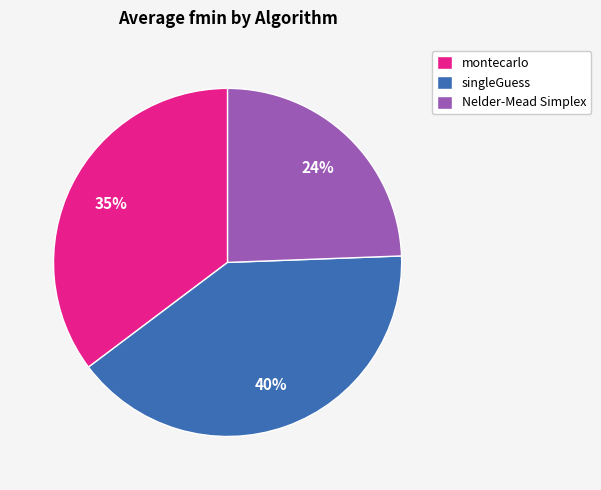

To the nearest percent, what percentage of the pie is singleGuess?

40%